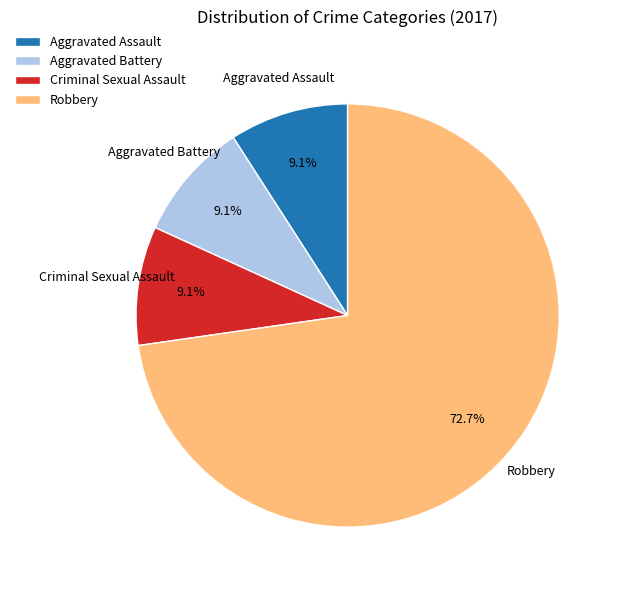

Does Criminal Sexual Assault represent more than half of the total?

No